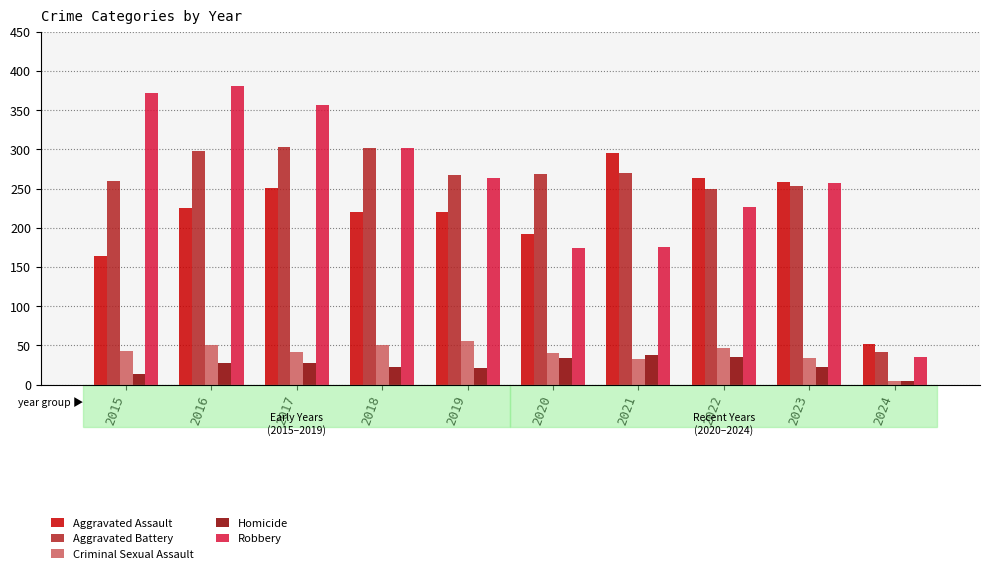

What is the difference between the second highest and second lowest values in the Homicide series?

22